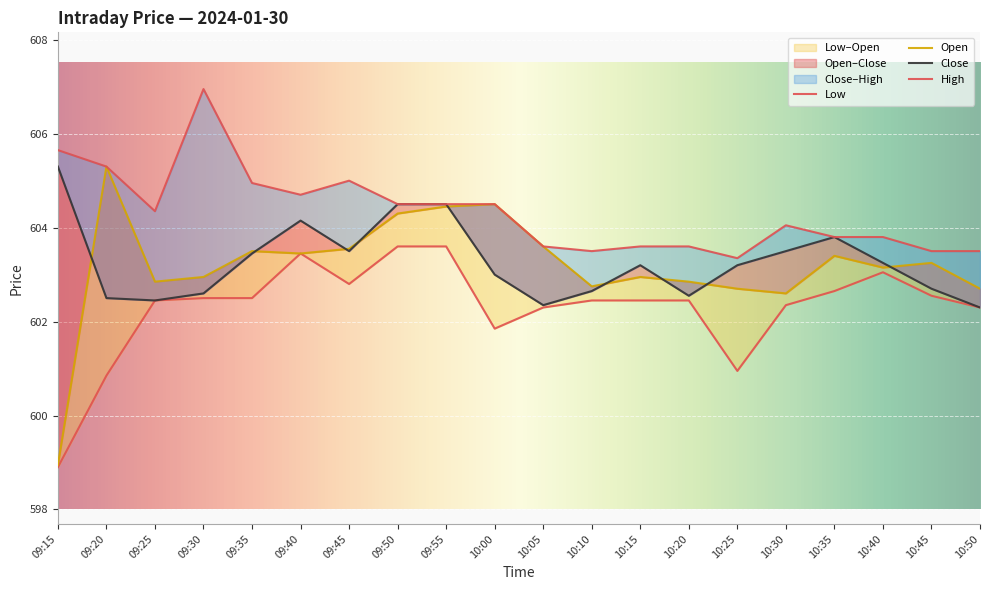

What is the greatest value displayed?

607.0